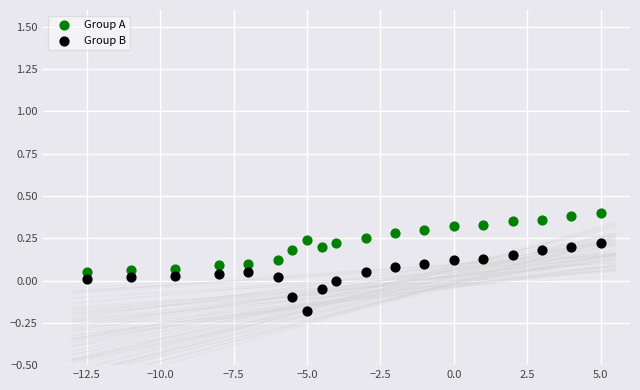

What is the X range (max minus min) for the scatter plot?

17.5